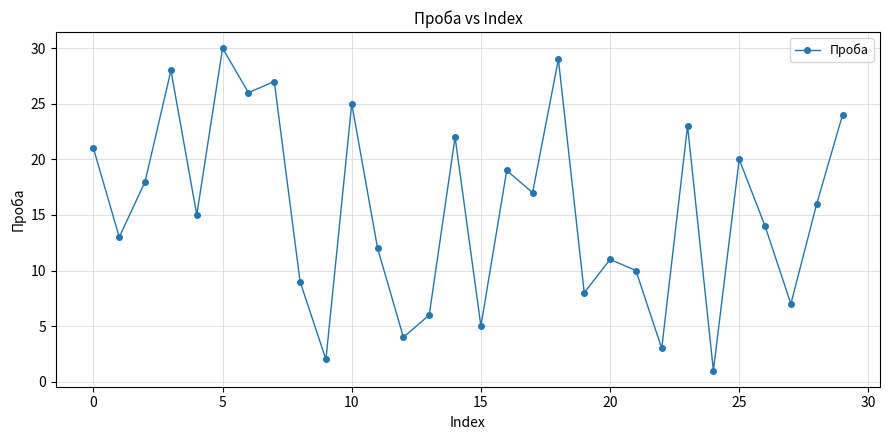

What is the average value?

16